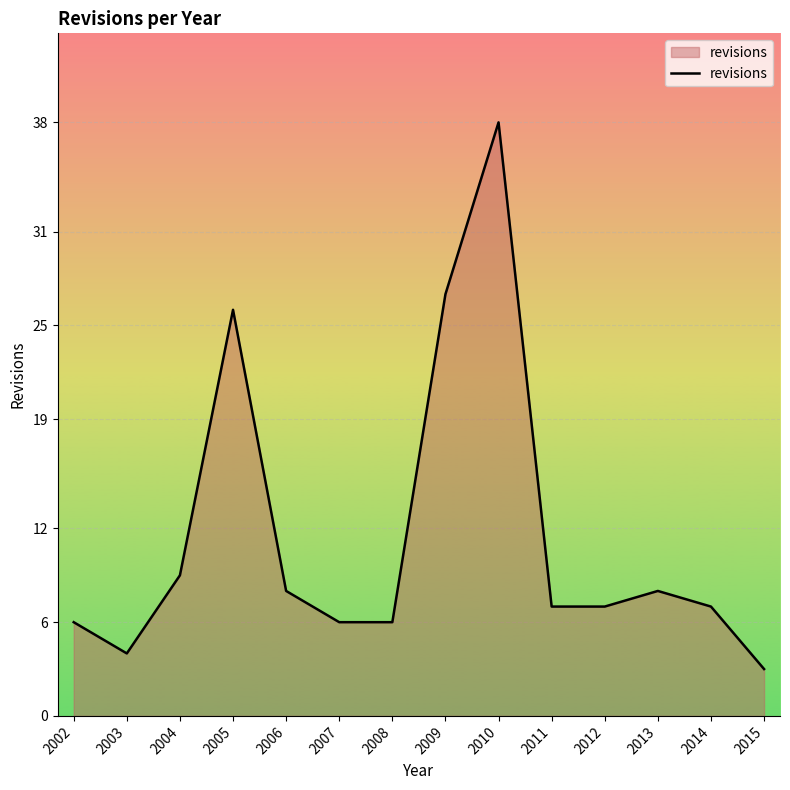

Reading left to right, extract all data points from this chart.

6	4	9	26	8	6	6	27	38	7	7	8	7	3